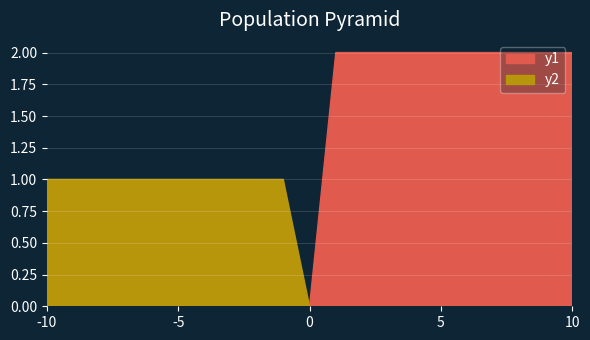

Rank the series by their maximum value, from lowest to highest.

y2, y1